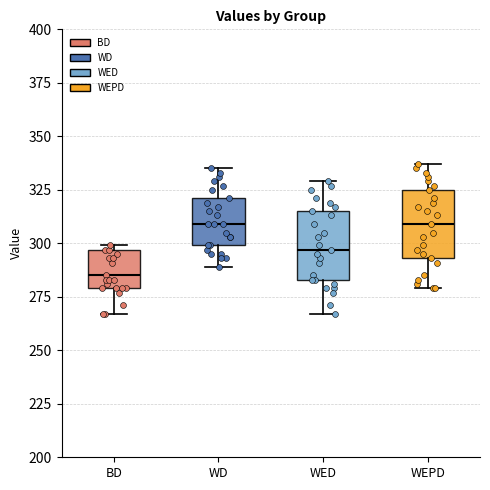

Reading left to right, read every box against the y-axis: the position of its median line, the range the box covers, and the ends of its whiskers. The values are not printed on the chart, so give them approximately, as read against the axis.

BD: median 285, box 280 to 295, whiskers 265 to 300
WD: median 310, box 300 to 320, whiskers 290 to 335
WED: median 295, box 285 to 315, whiskers 265 to 330
WEPD: median 310, box 295 to 325, whiskers 280 to 335